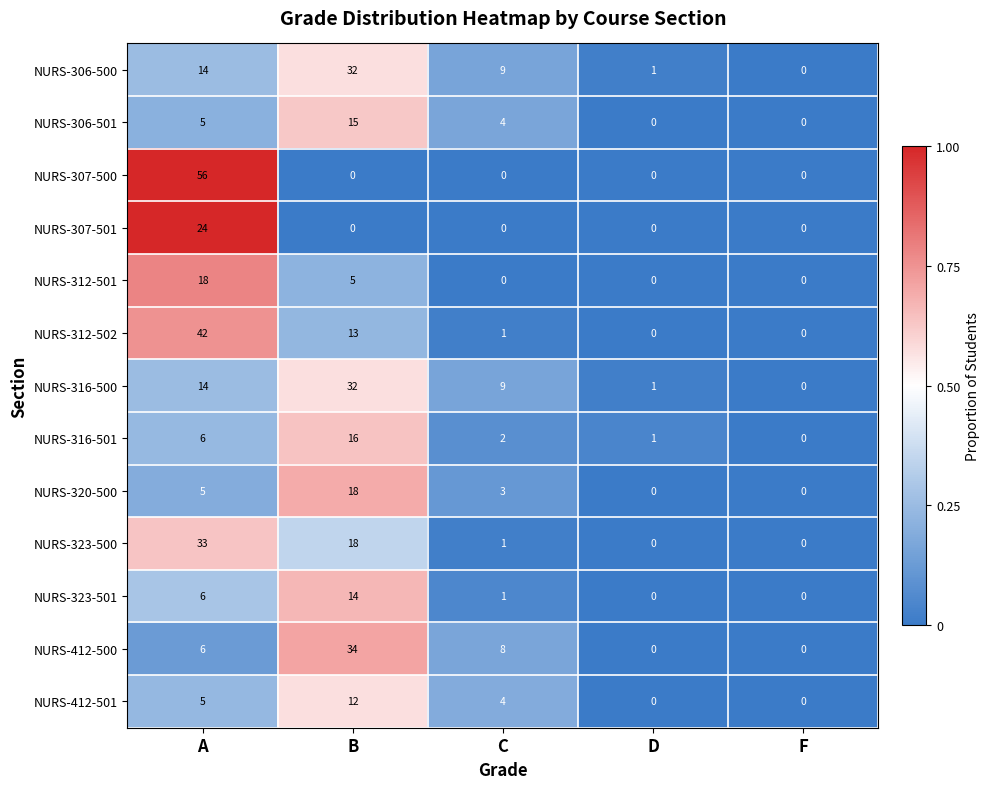

What is the average value of the NURS-316-500 series?

11